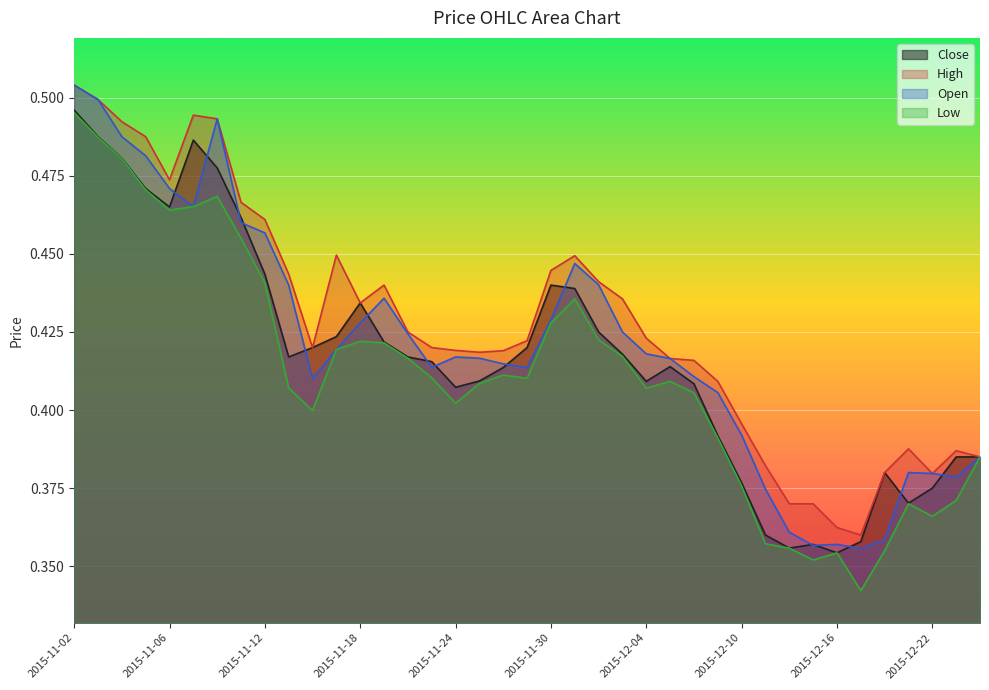

What is the highest value of the High series?

0.5